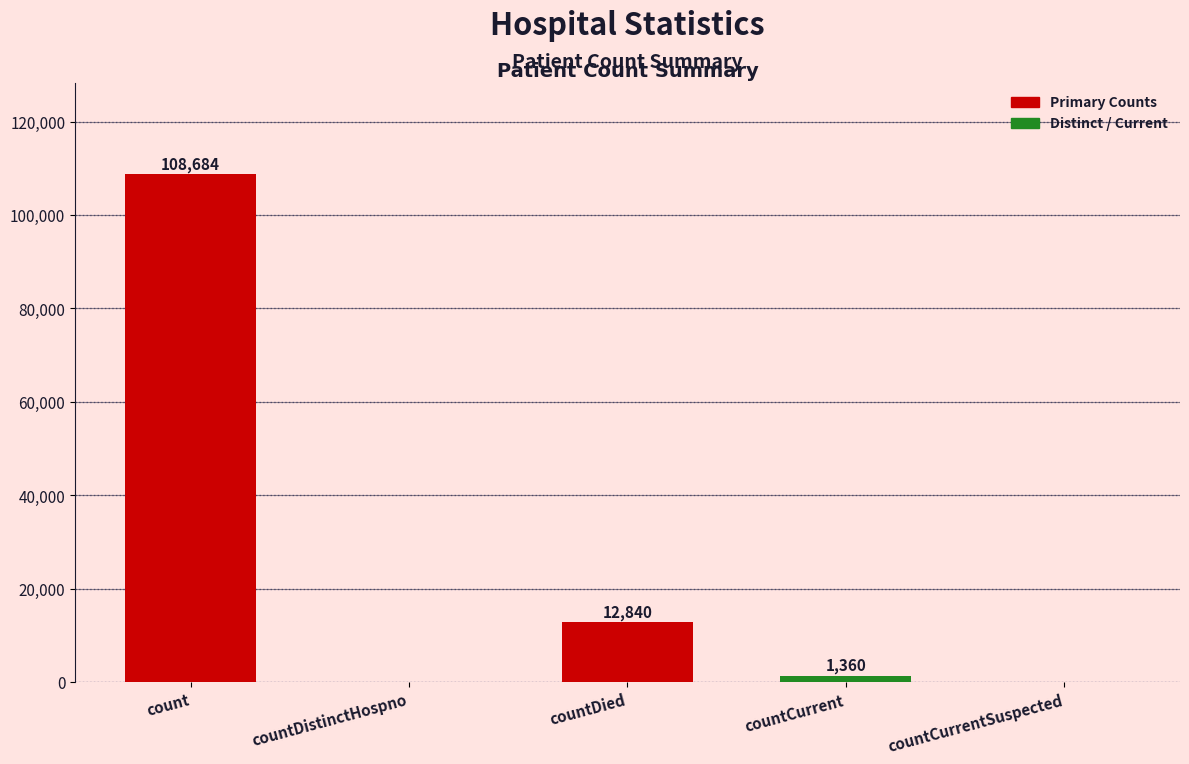

What is the sum of the values at countCurrent and countCurrentSuspected?

1360